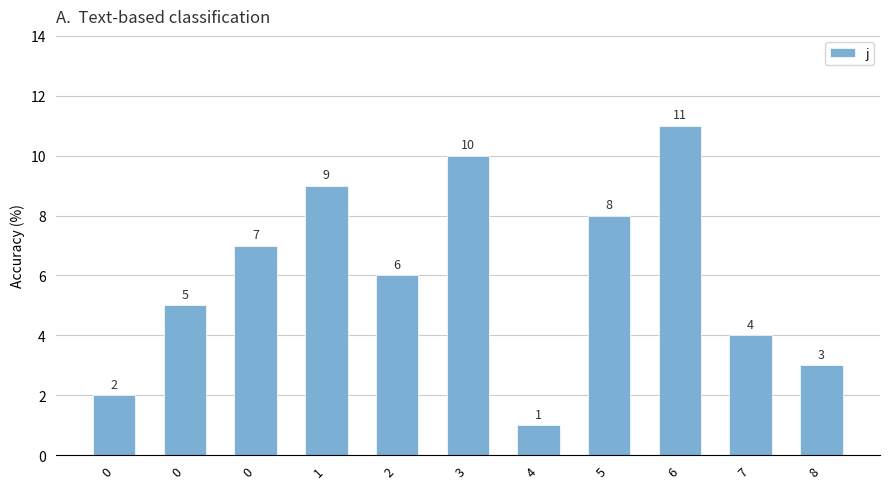

List the labels in order of value, largest first.

6, 3, 1, 5, 0, 2, 0, 7, 8, 0, 4